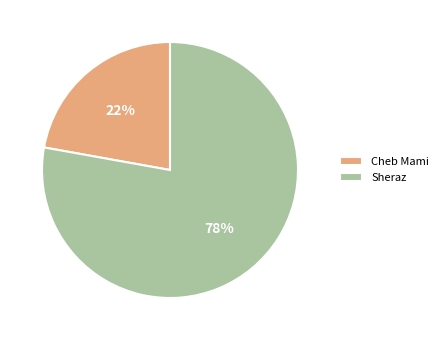

To the nearest percent, what percentage of the pie is Cheb Mami?

22%